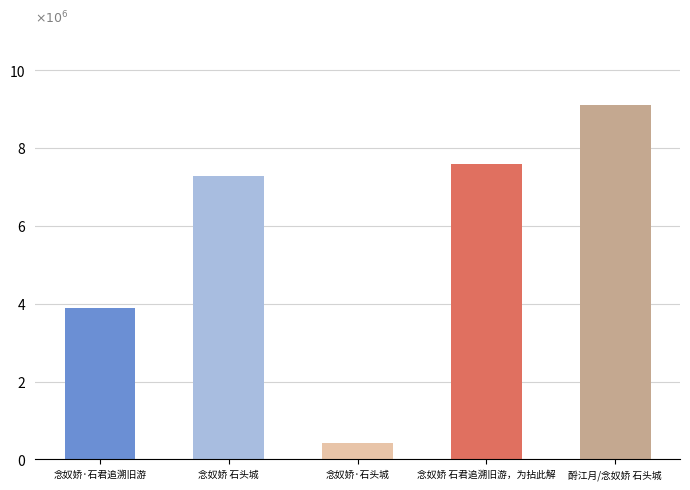

Does the chart contain any negative values?

No